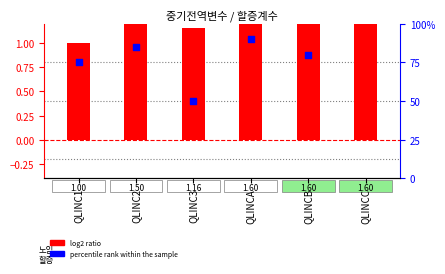

Which series has the widest spread of Y values?

percentile rank within the sample